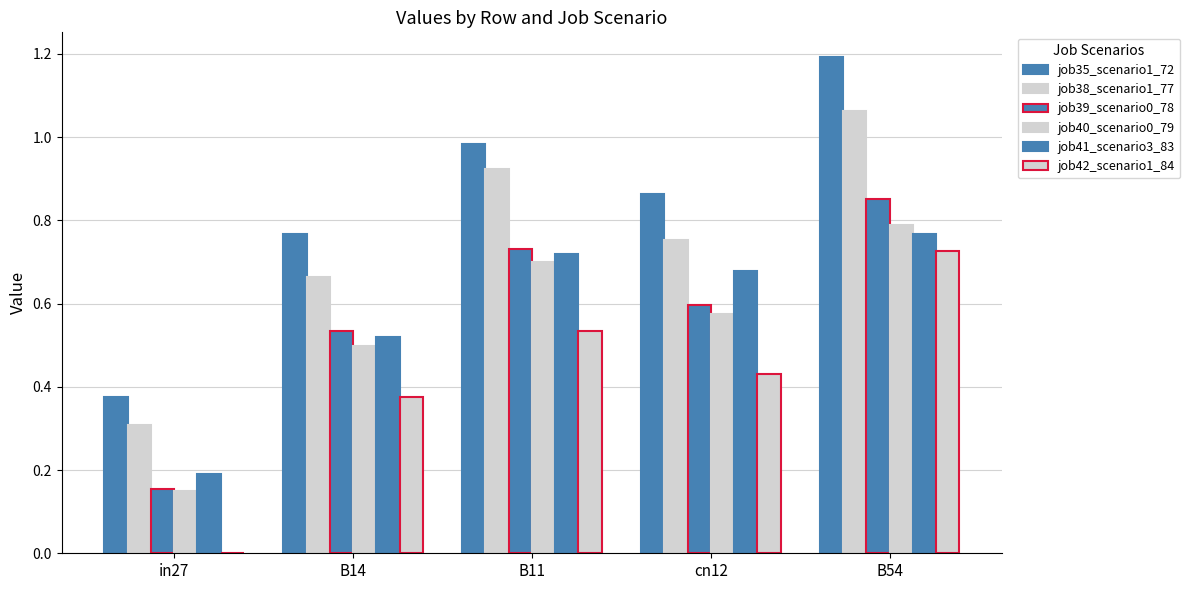

Between cn12 and B54, which series saw the biggest shift?

job35_scenario1_72